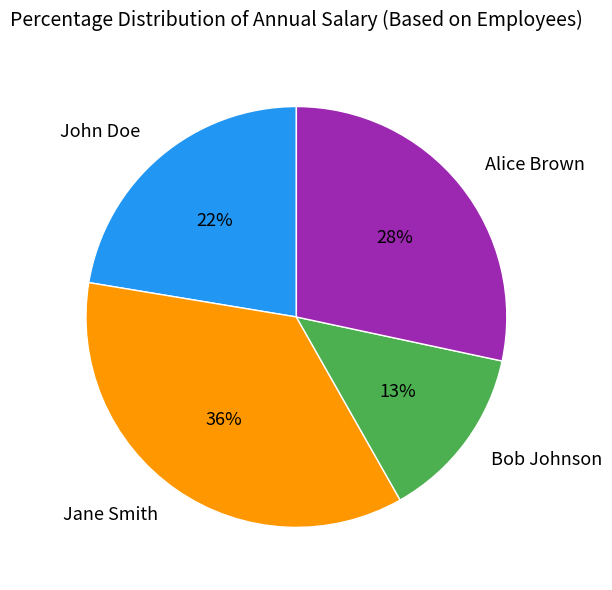

Does Alice Brown represent more than half of the total?

No